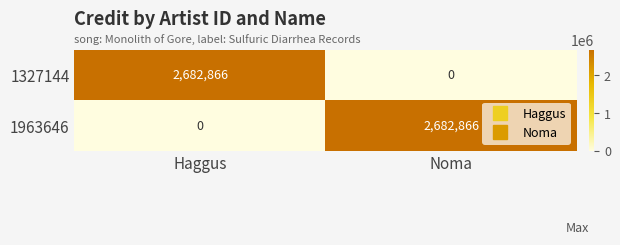

What is the sum of all 1963646 values?

2682866